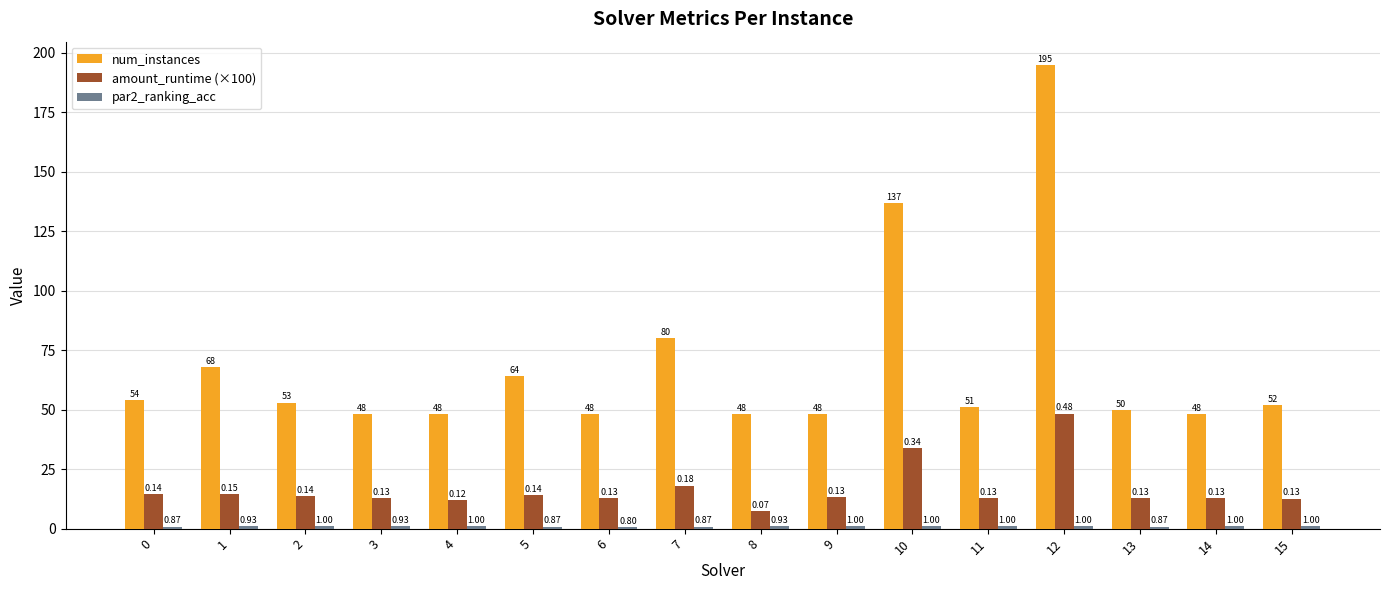

Are the bars grouped side by side (vs. stacked)?

Yes